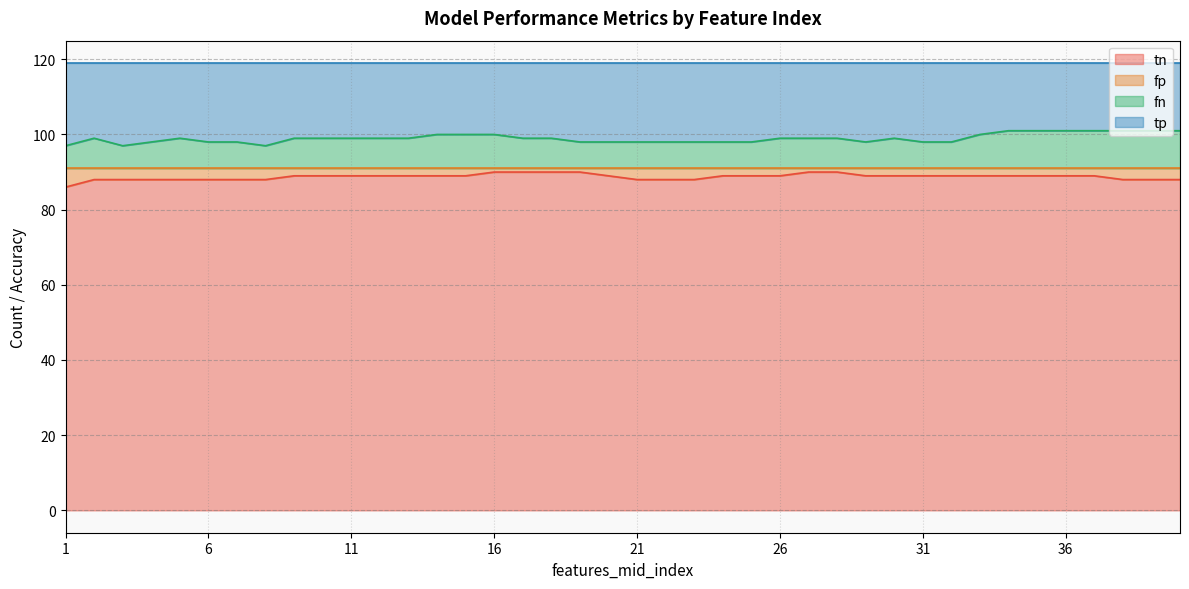

What is the difference between the maximum and minimum values in the fn series?

4